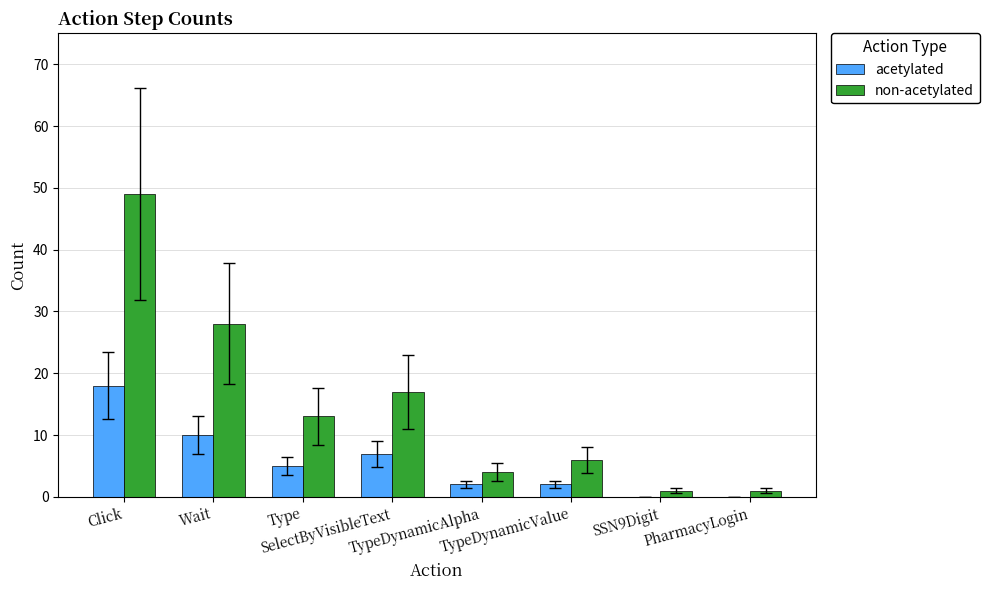

How many categories are shown in the chart?

8